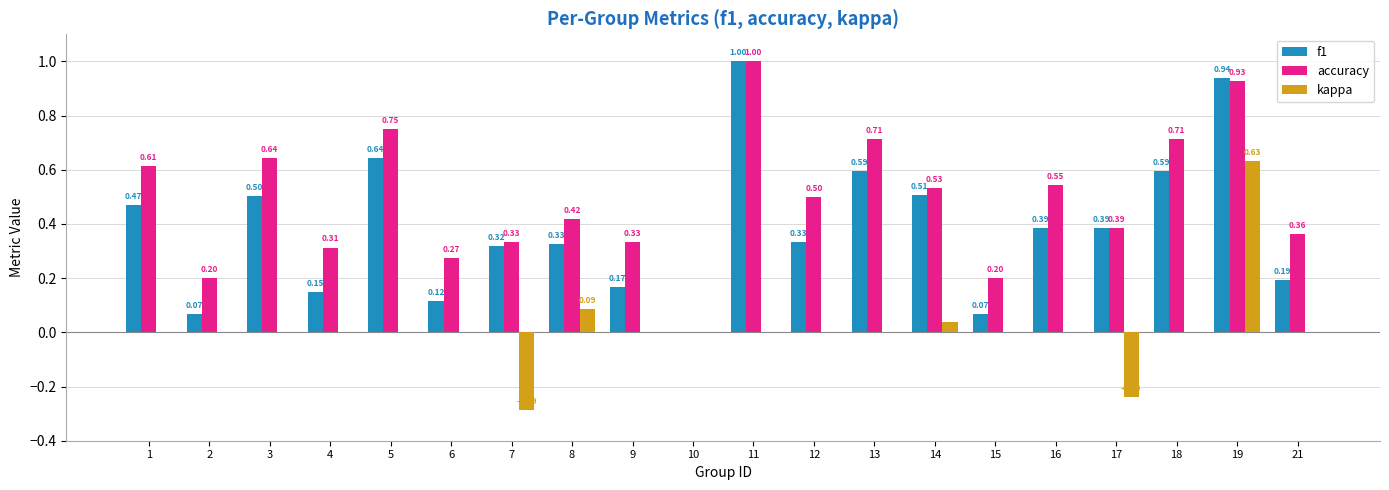

At which category is the sum across all series the highest?

19